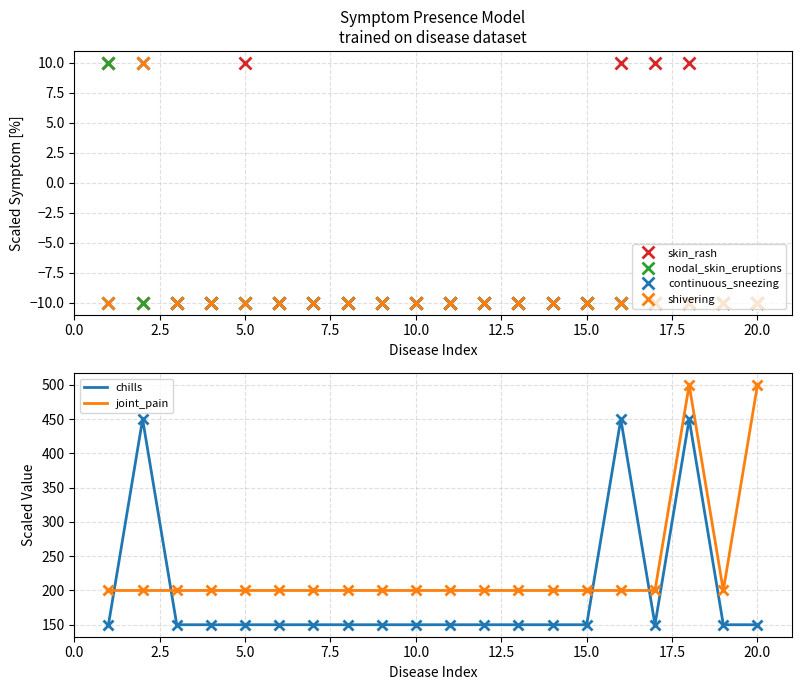

List the series in order of their peak value, highest first.

joint_pain, chills, skin_rash, nodal_skin_eruptions, continuous_sneezing, shivering